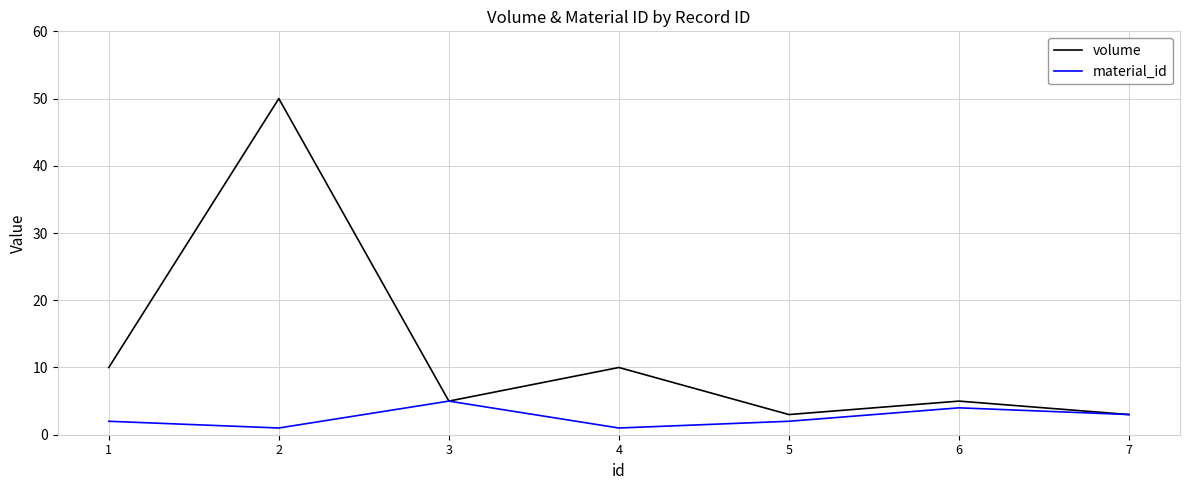

Reading left to right, extract all data points from this chart.

volume: 10	50	5	10	3	5	3
material_id: 2	1	5	1	2	4	3